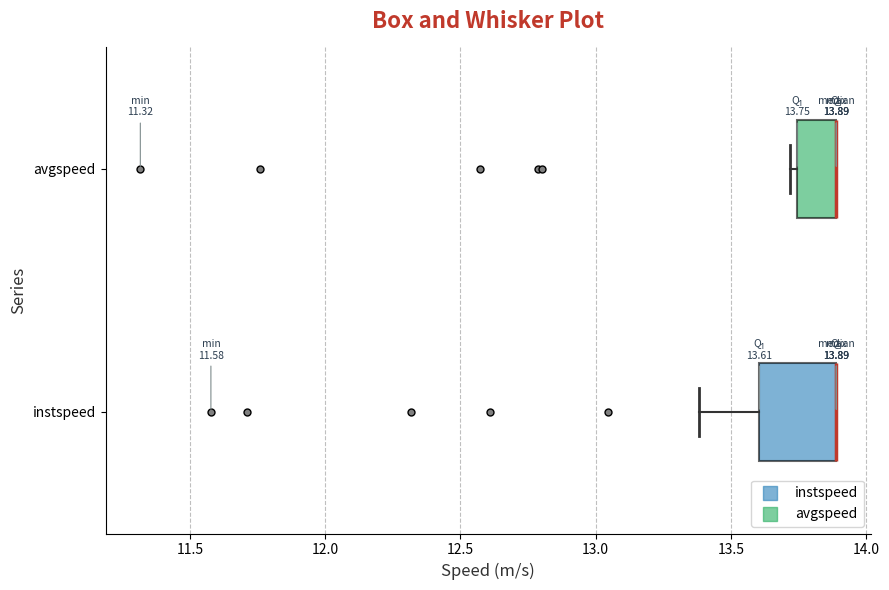

Comparing the boxes themselves (not the whiskers), which one is the widest?

instspeed